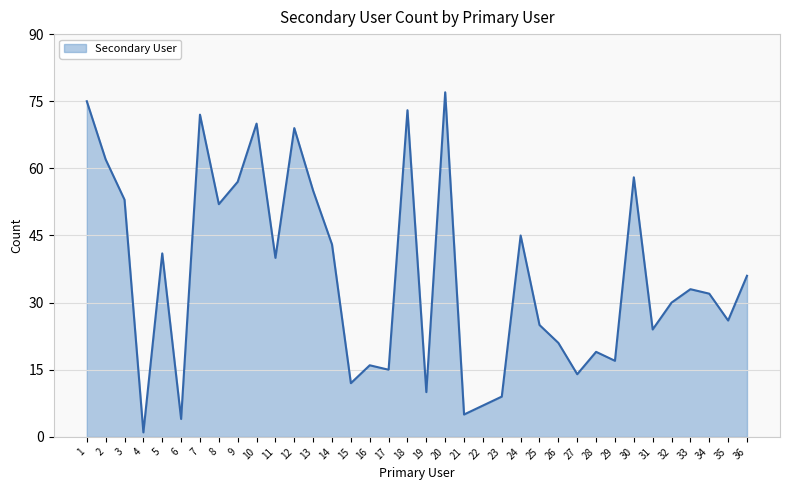

Rank the categories by value from lowest to highest.

4, 6, 21, 22, 23, 19, 15, 27, 17, 16, 29, 28, 26, 31, 25, 35, 32, 34, 33, 36, 11, 5, 14, 24, 8, 3, 13, 9, 30, 2, 12, 10, 7, 18, 1, 20